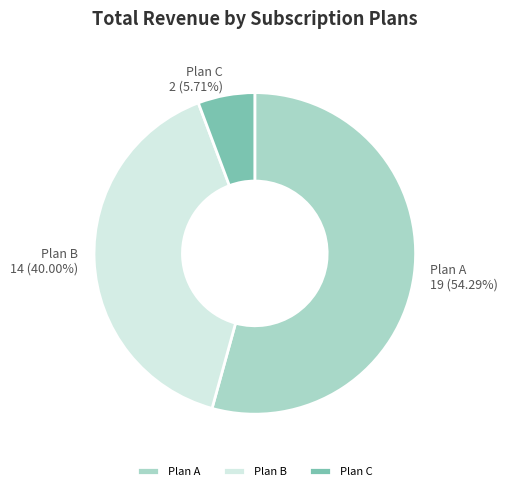

Rank the categories by value from highest to lowest.

Plan A, Plan B, Plan C